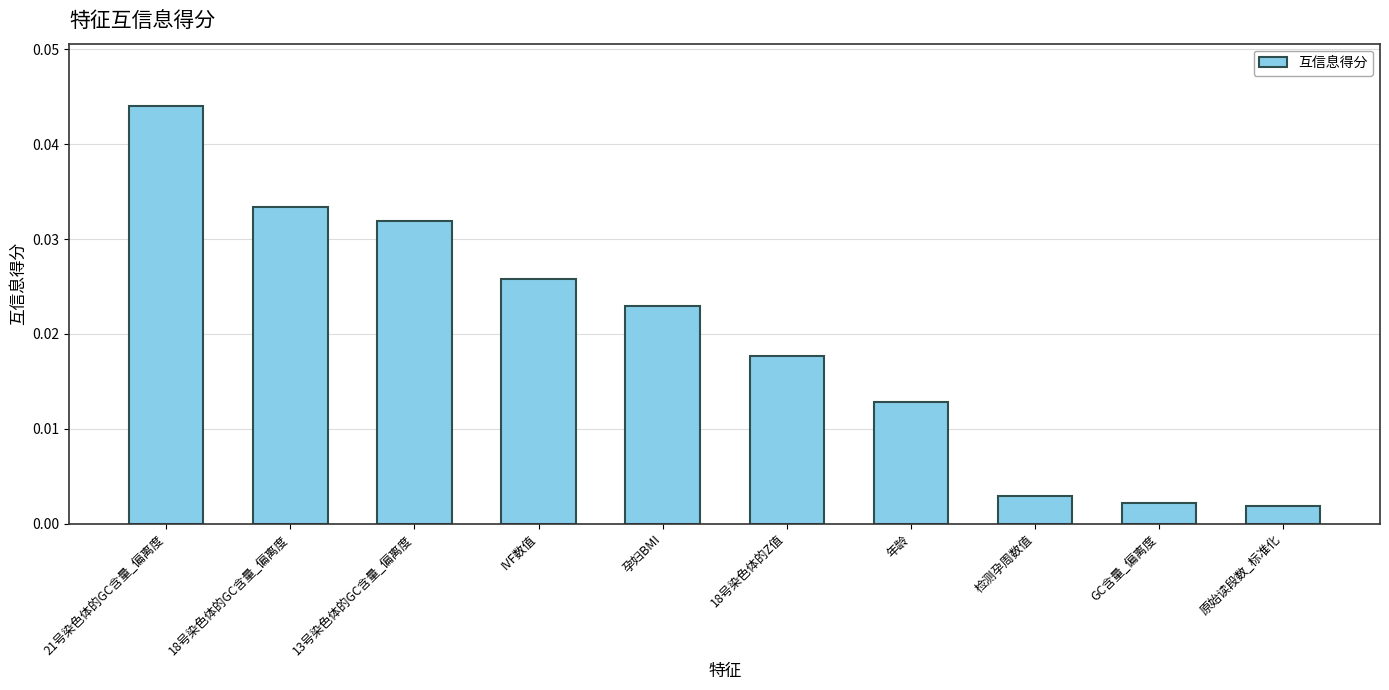

How many distinct data groups are displayed?

1